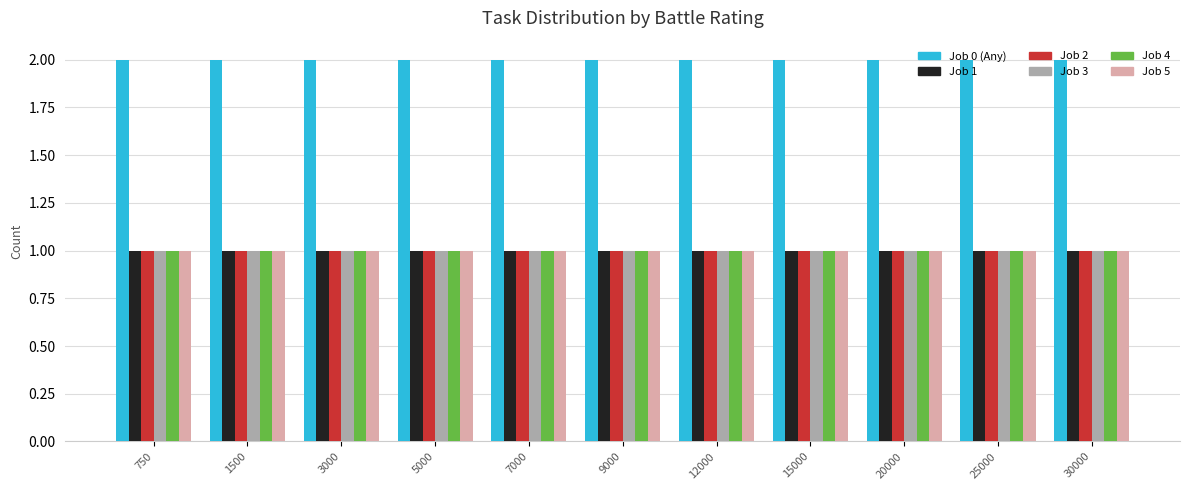

What is the total value across all series at 30000?

7